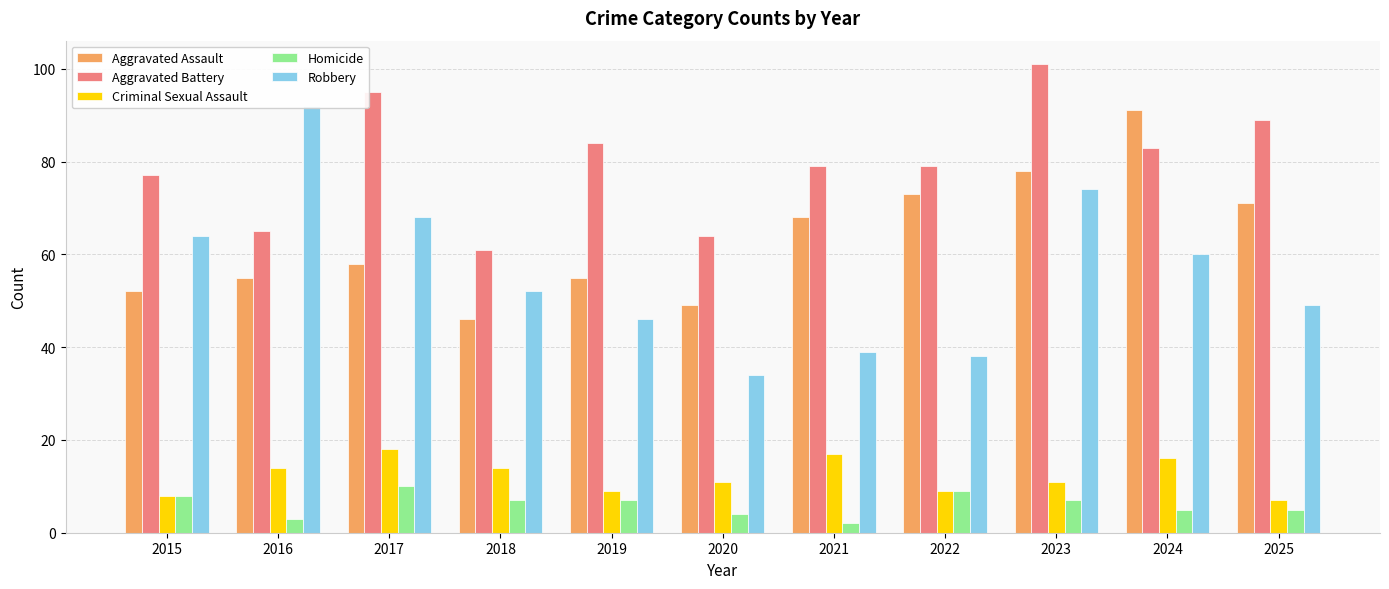

List the labels in order of Aggravated Assault value, largest first.

2024, 2023, 2022, 2025, 2021, 2017, 2016, 2019, 2015, 2020, 2018